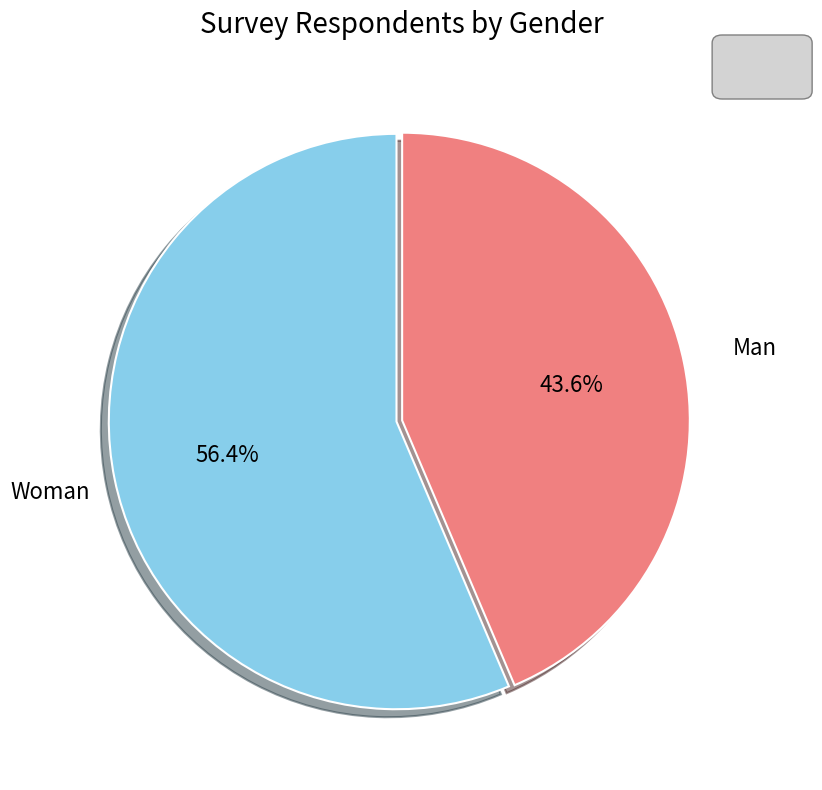

To the nearest percent, what percentage of the pie is Woman?

56%